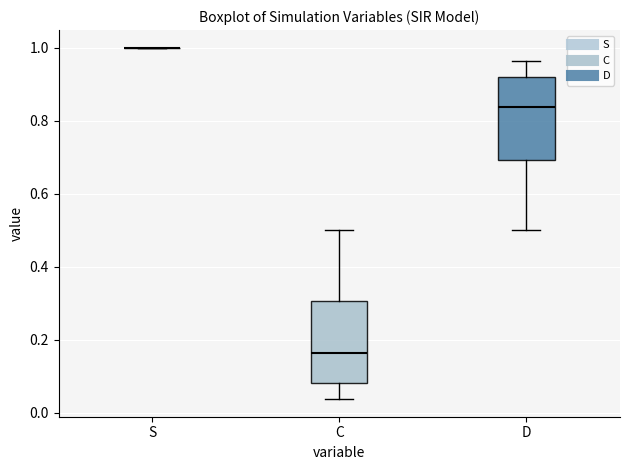

Reading left to right, transcribe this box plot: for each box, give where its median line is, the range the box spans, and where its two whiskers end, as read against the y-axis. The values are not printed on the chart, so give them approximately, as read against the axis.

S: box collapsed to a line at 1.00, whiskers 1.00 to 1.00
C: median 0.16, box 0.08 to 0.30, whiskers 0.04 to 0.50
D: median 0.84, box 0.70 to 0.92, whiskers 0.50 to 0.96